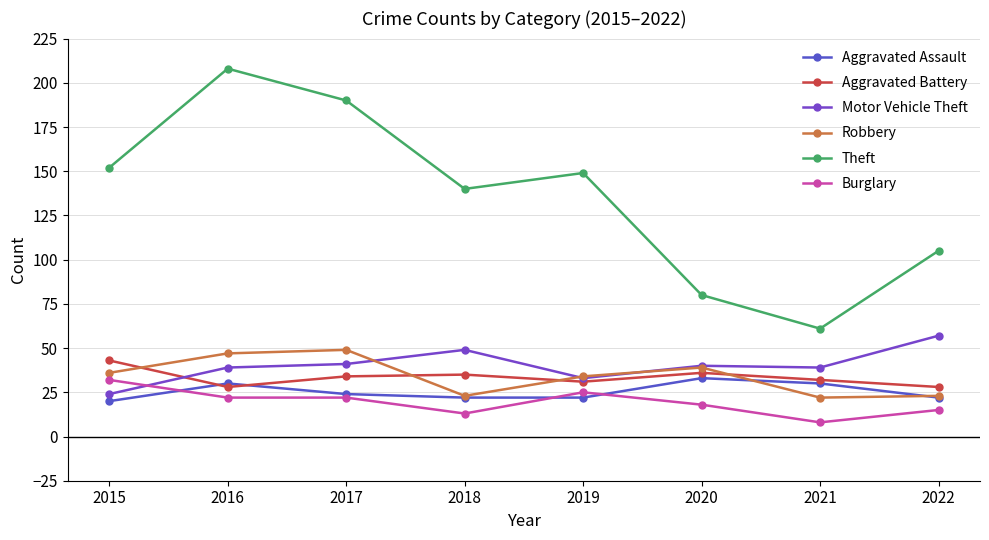

How many lines are shown in the chart?

6